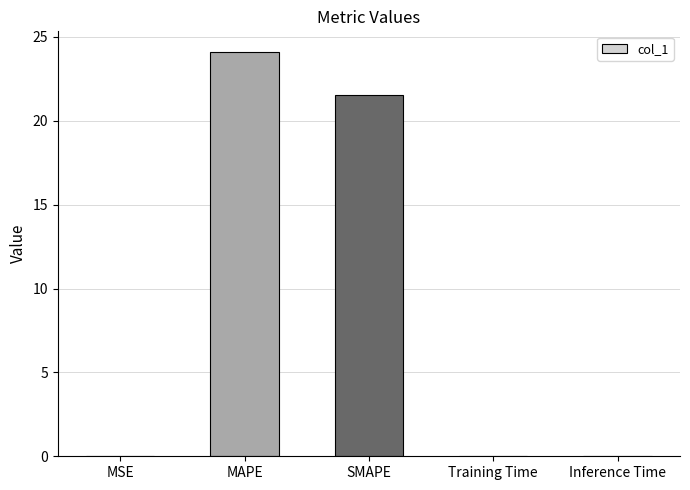

What is the sum of all values?

45.8